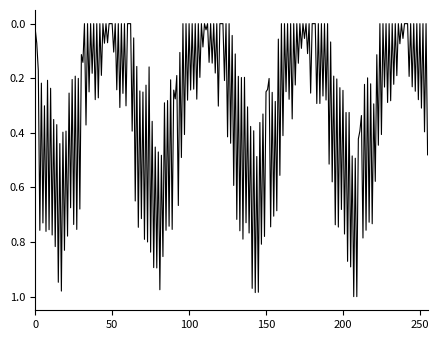

Count the number of data series in this chart.

1